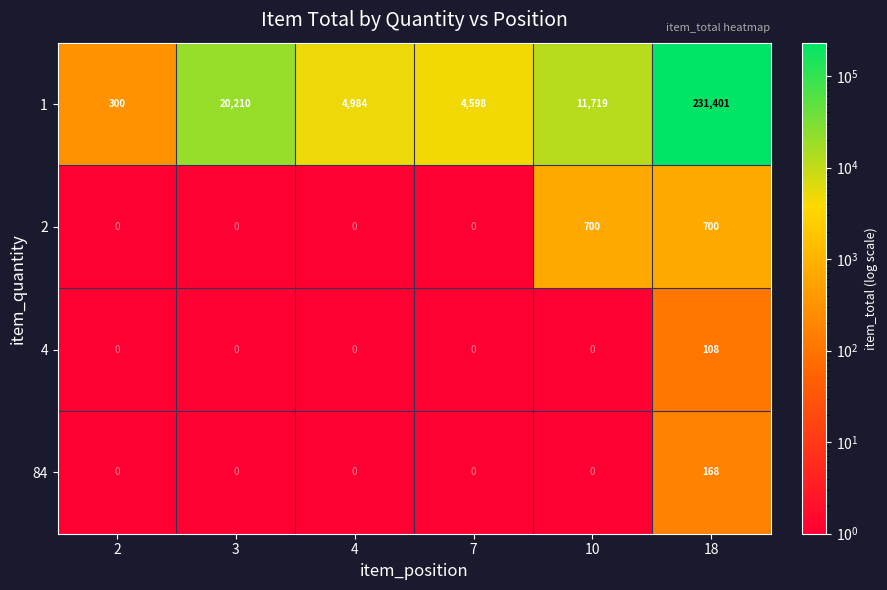

What is the difference between the maximum and minimum values in the 2 series?

700